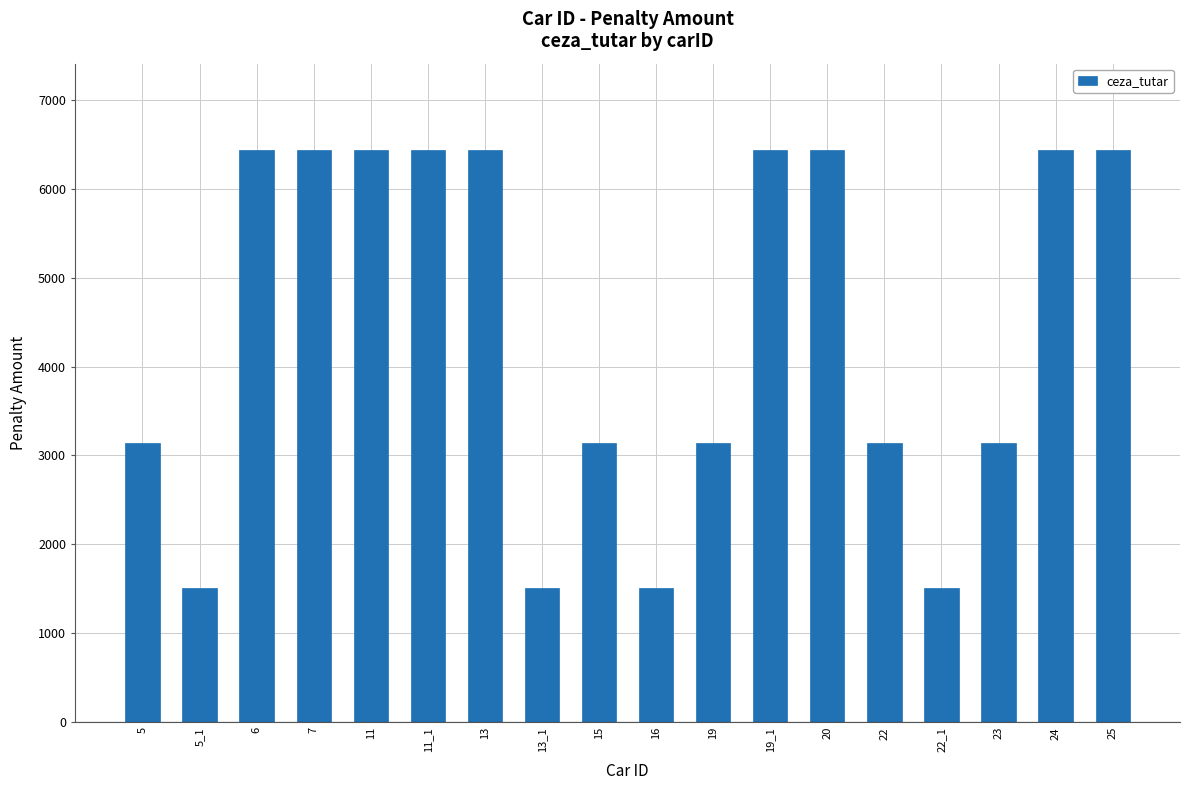

What is the minimum value shown in the chart?

1508.5